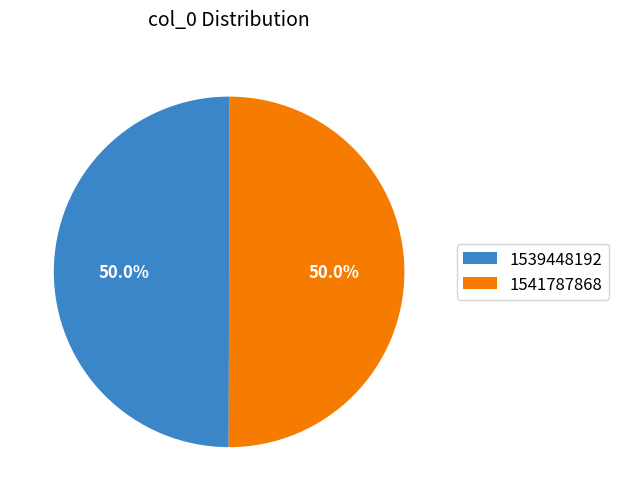

Is it true that 1541787868 is 92% of the pie?

False